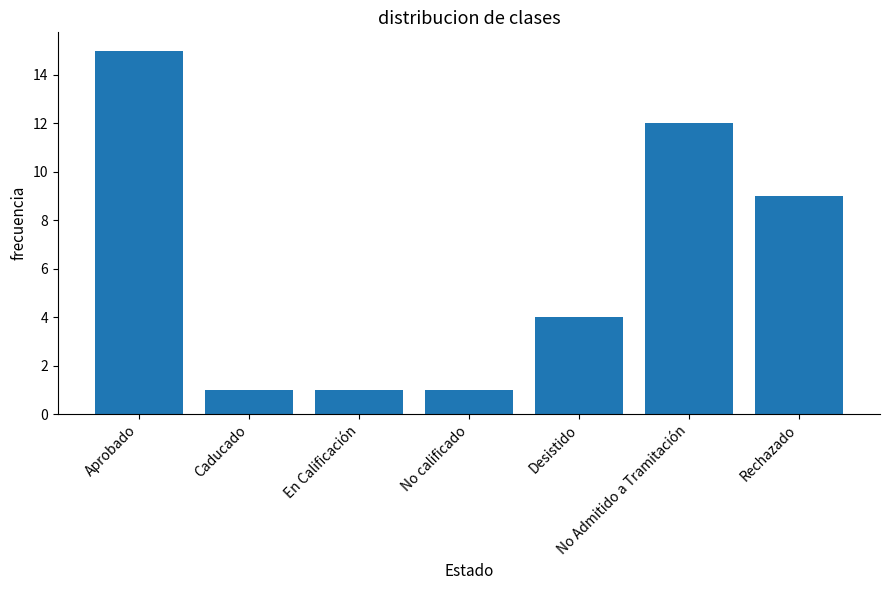

Which category has the highest value across all series?

Aprobado